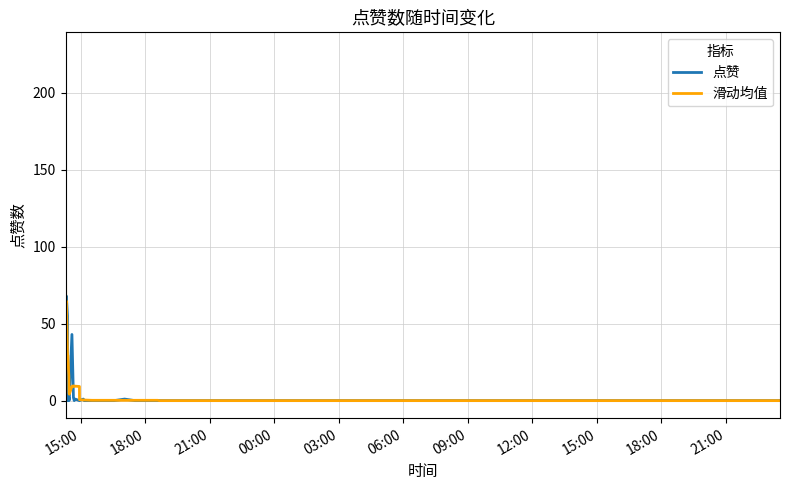

What is the greatest value displayed?

228.0